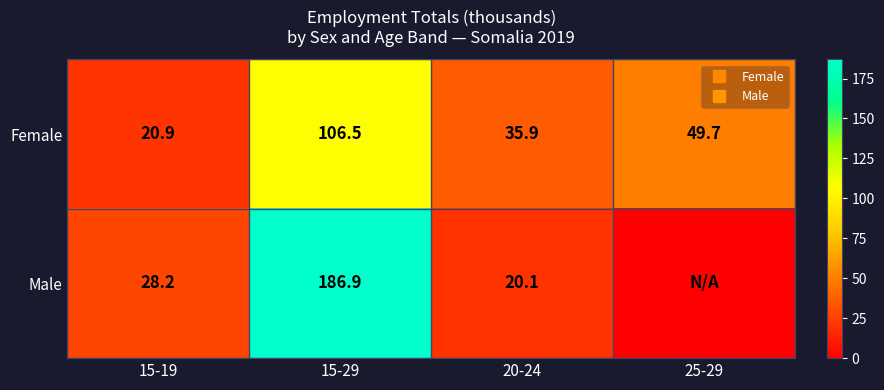

The value of Female at 20-24 is 35.9. True or false?

True